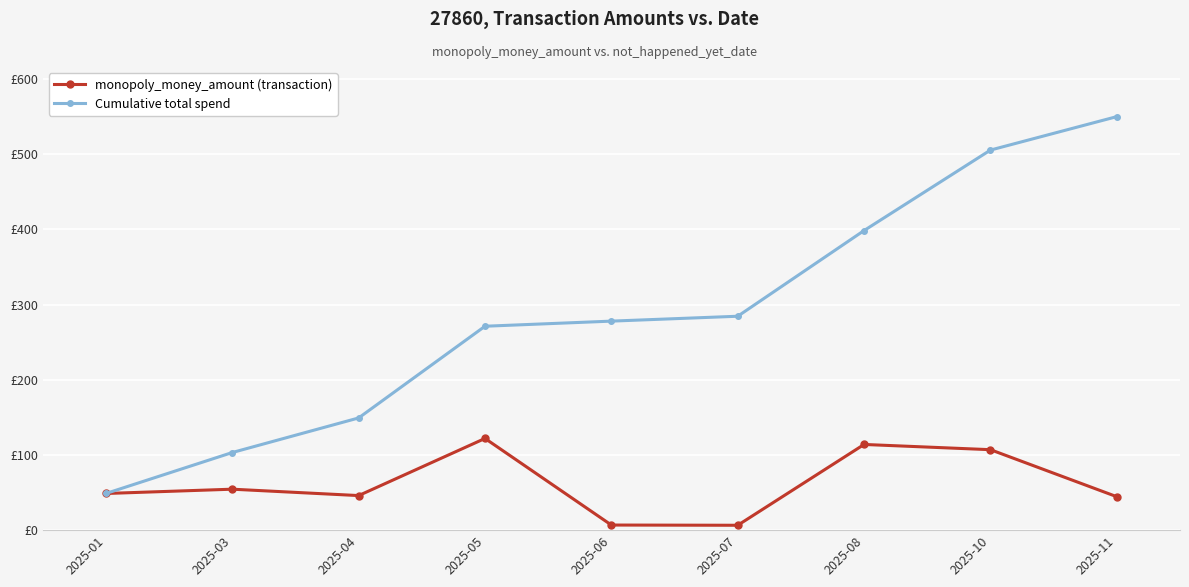

What is the value of the Cumulative total spend point at the 4th from the left?

271.3